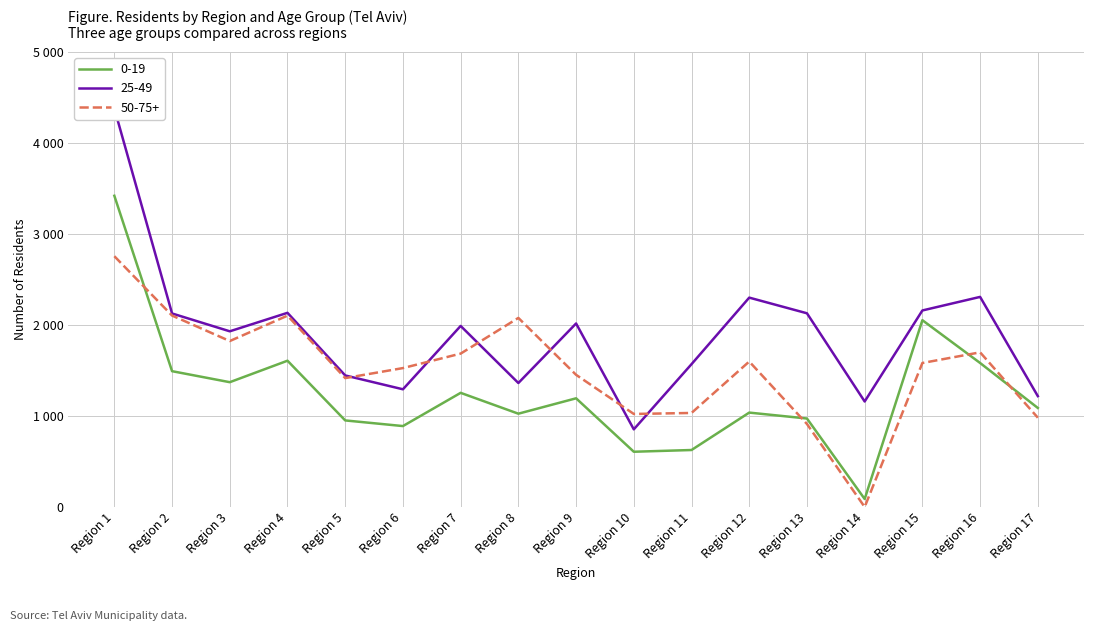

Where is the first local maximum for 50-75+?

Region 4